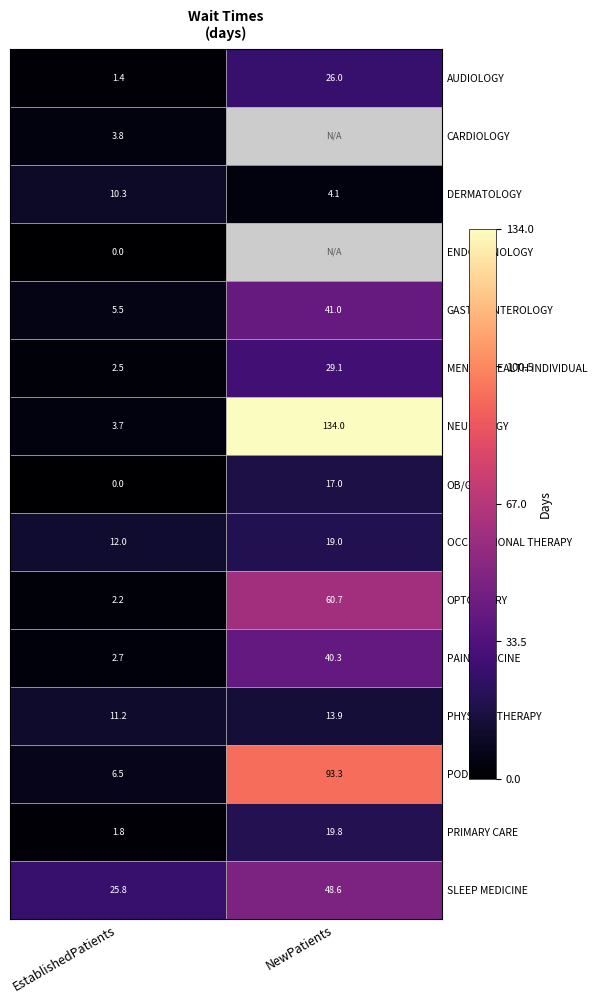

List the labels in order of AUDIOLOGY value, largest first.

NewPatients, EstablishedPatients